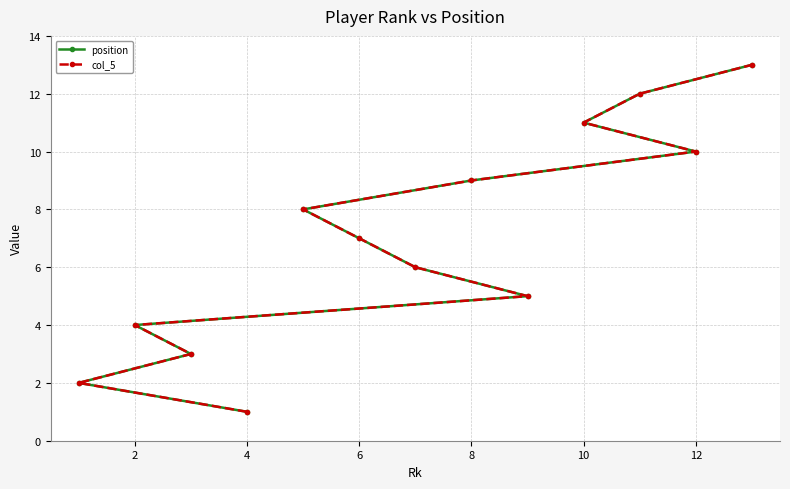

Count the number of data series in this chart.

2